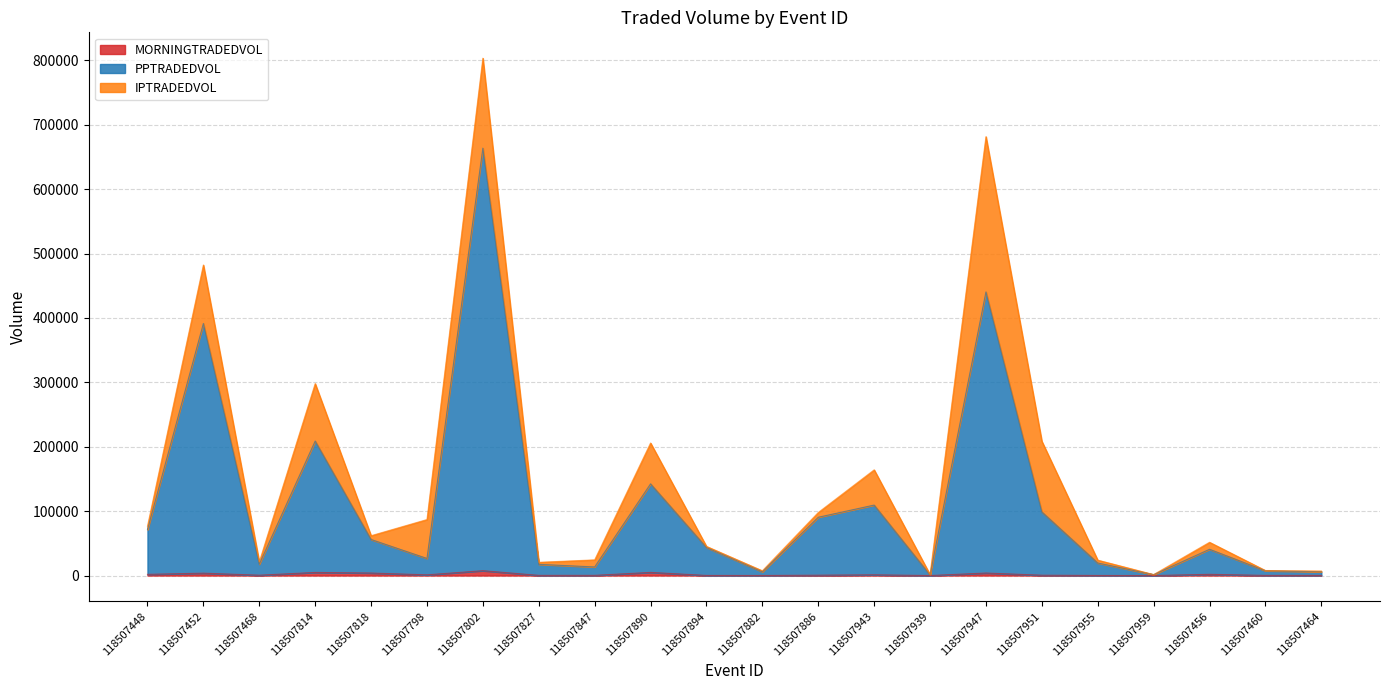

The value of MORNINGTRADEDVOL at 118507943 is 1107.4. True or false?

True